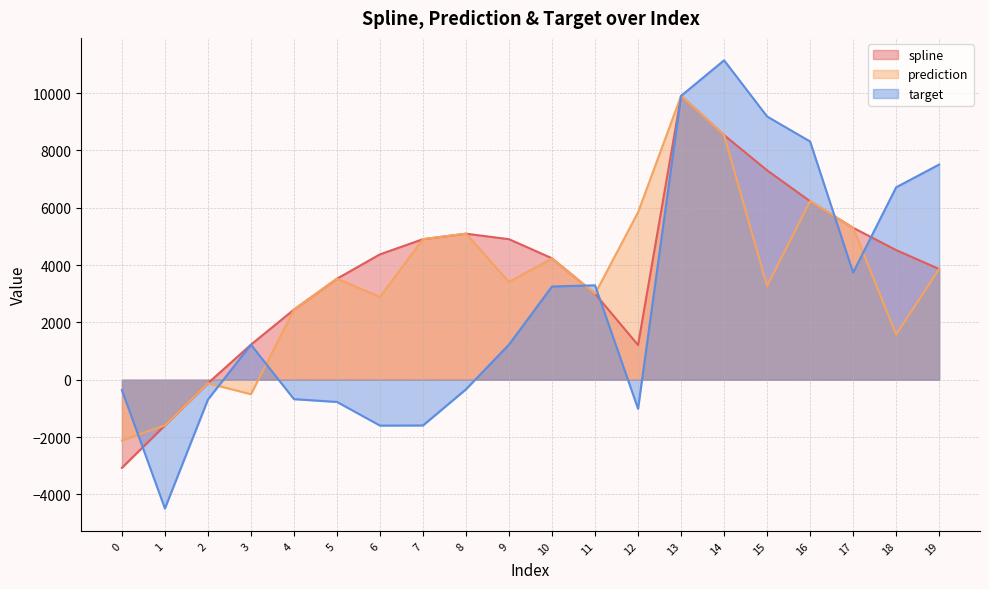

Is it true that prediction equals 8881.9 at 16?

False